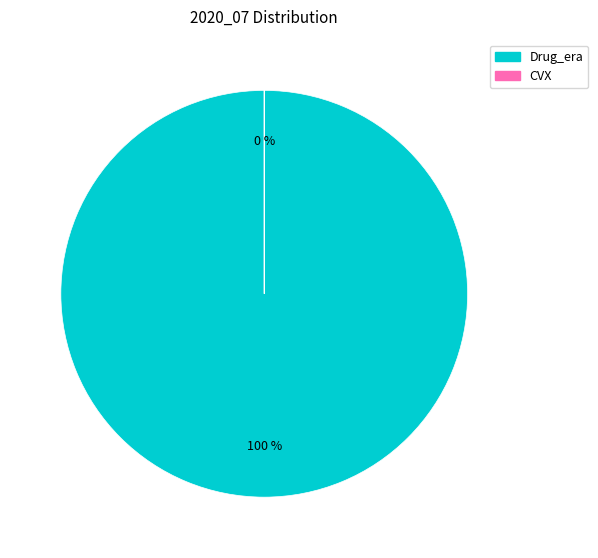

The Drug_era slice represents 100% of the pie. True or false?

True